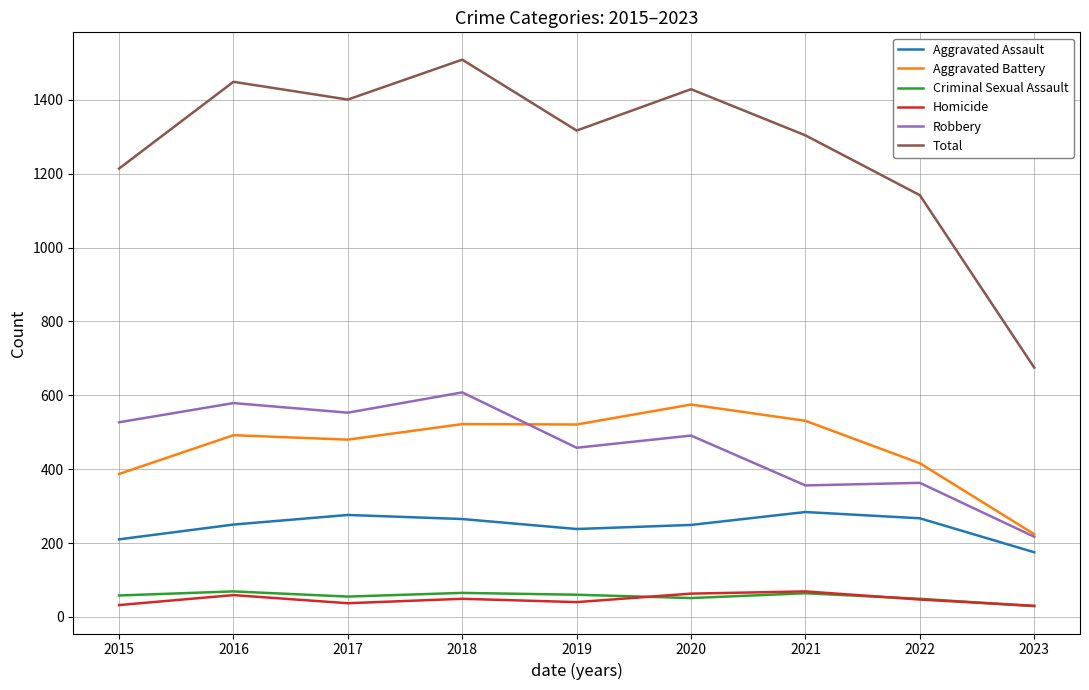

True or false: Criminal Sexual Assault and Total cross at least once.

False